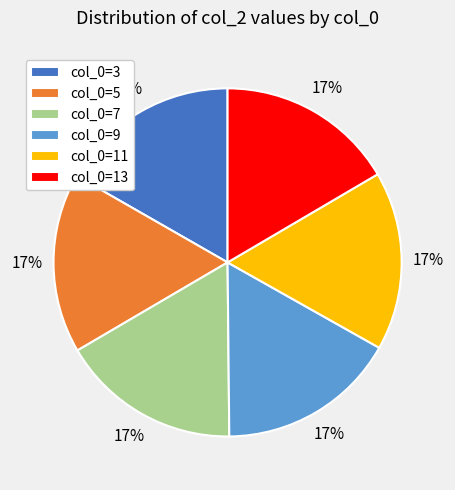

To the nearest percent, what is the combined percentage of col_0=7 and col_0=3?

33%